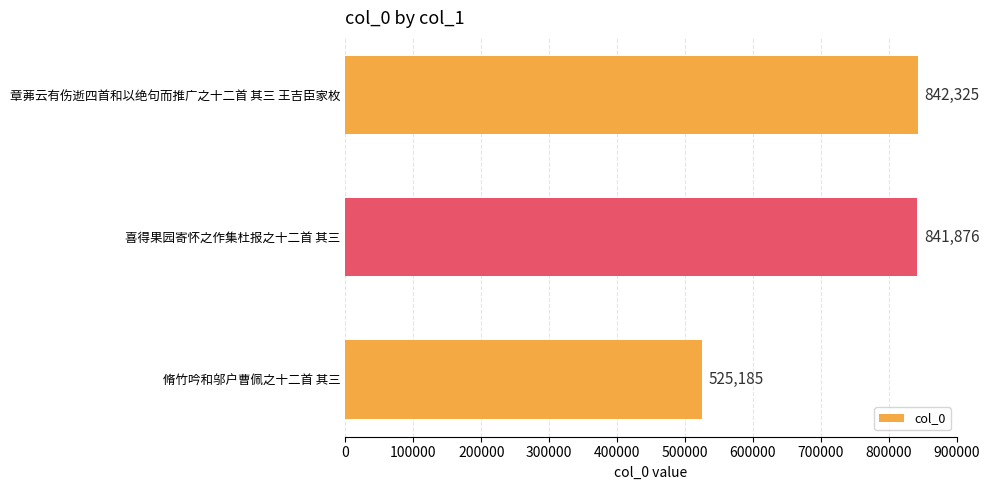

Are the bars grouped side by side (vs. stacked)?

No